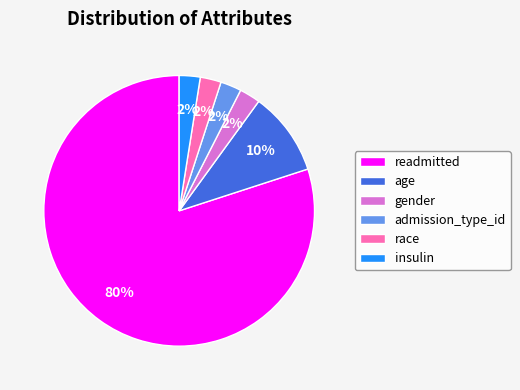

What is the ratio of the value at readmitted to the value at age?

8.0